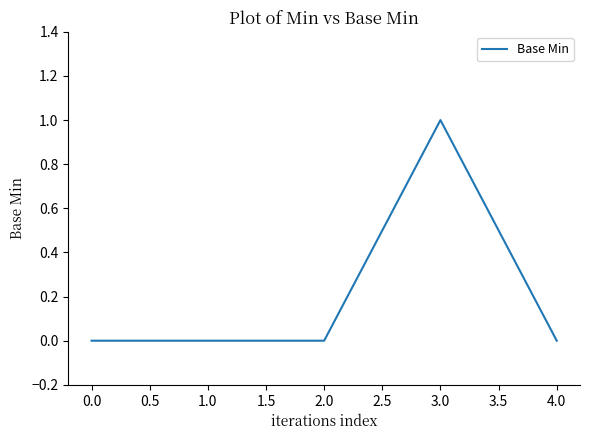

What position from the left is 2.0?

3